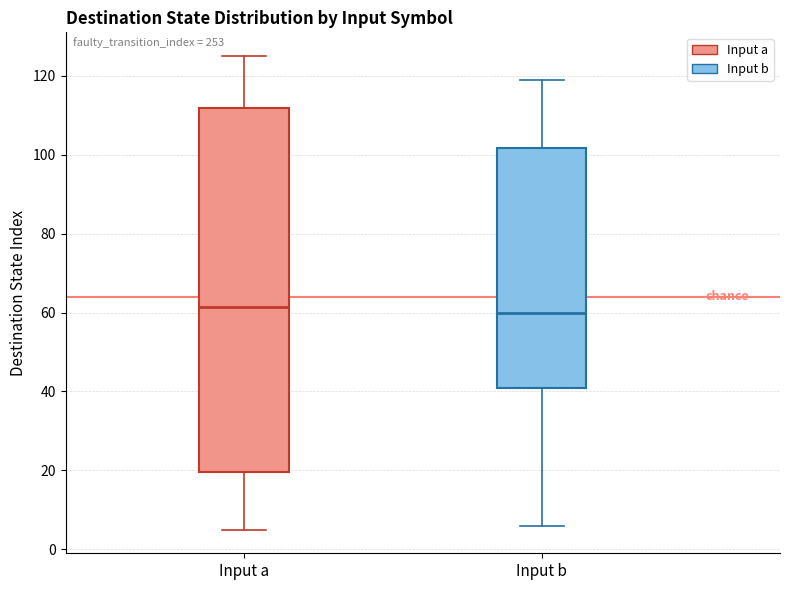

Which box is the tallest, from its lower edge to its upper edge?

Input a